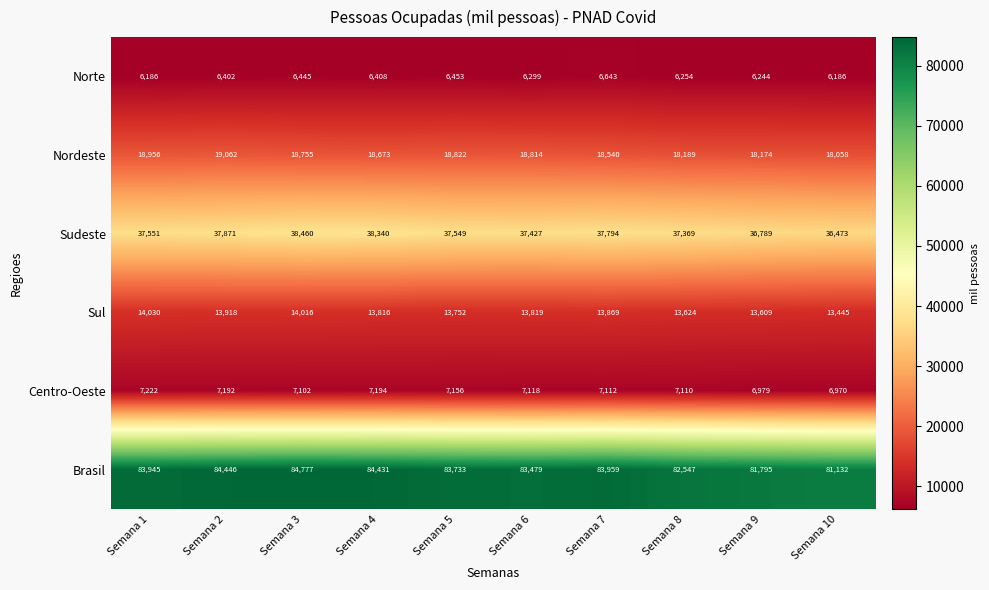

The value of Sul at Semana 1 is 14030. True or false?

True